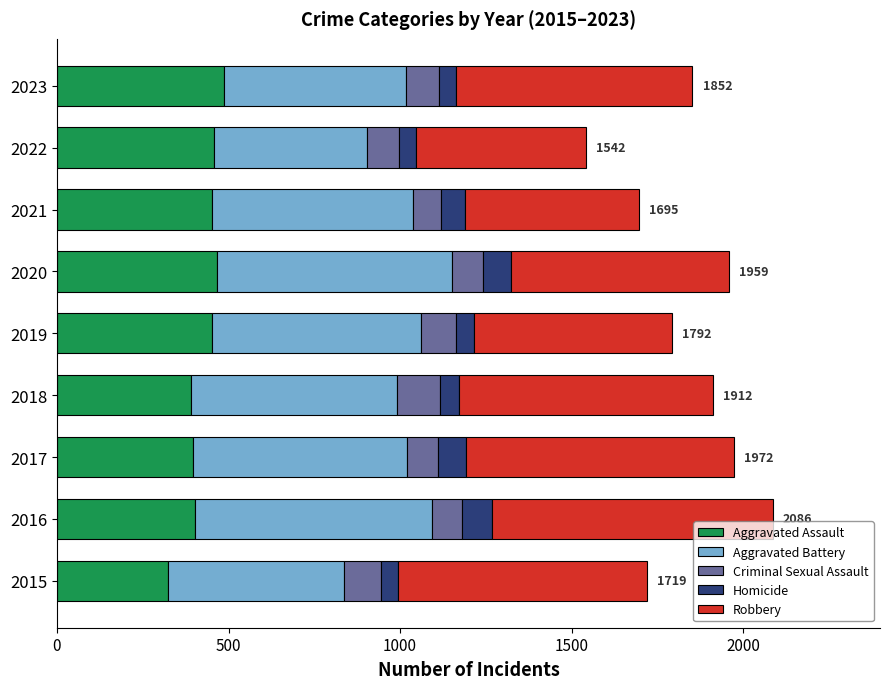

What is the total value across all series at 2019?

1792